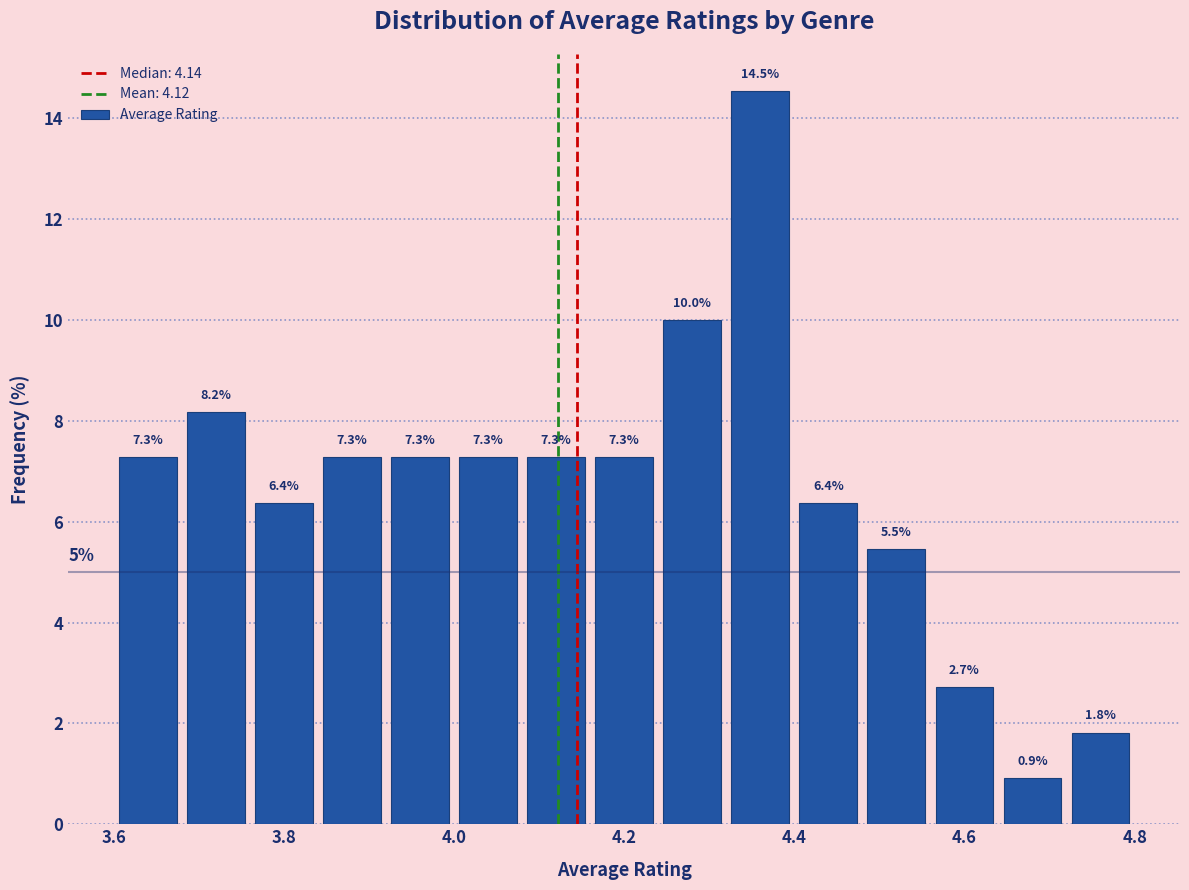

Which range on the x-axis has the tallest bar?

4.32 to 4.40